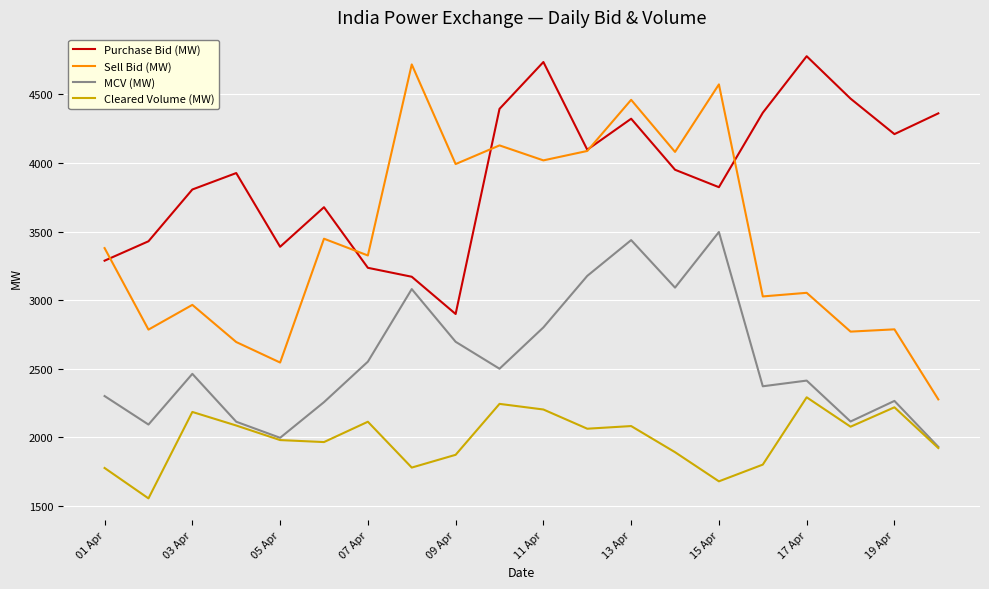

Which series has the largest range (max minus min)?

Sell Bid (MW)